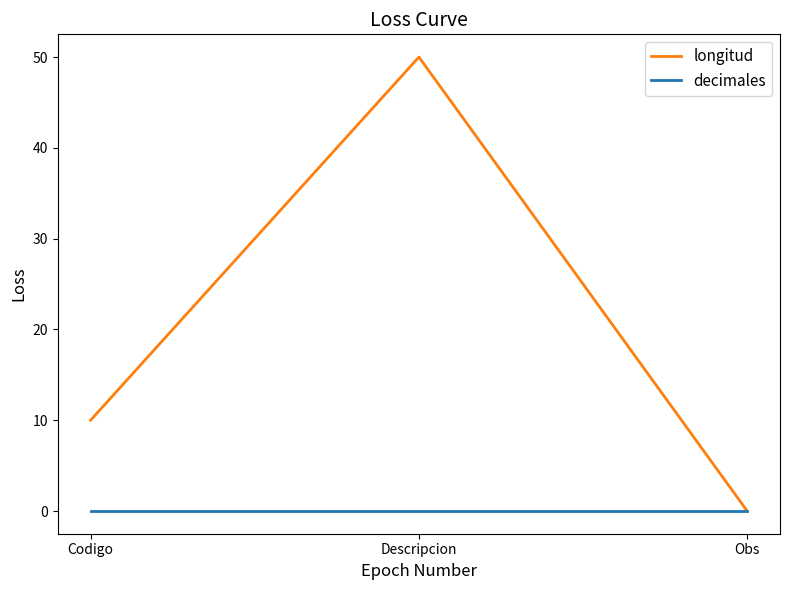

Which series changed the most between Descripcion and Obs?

longitud